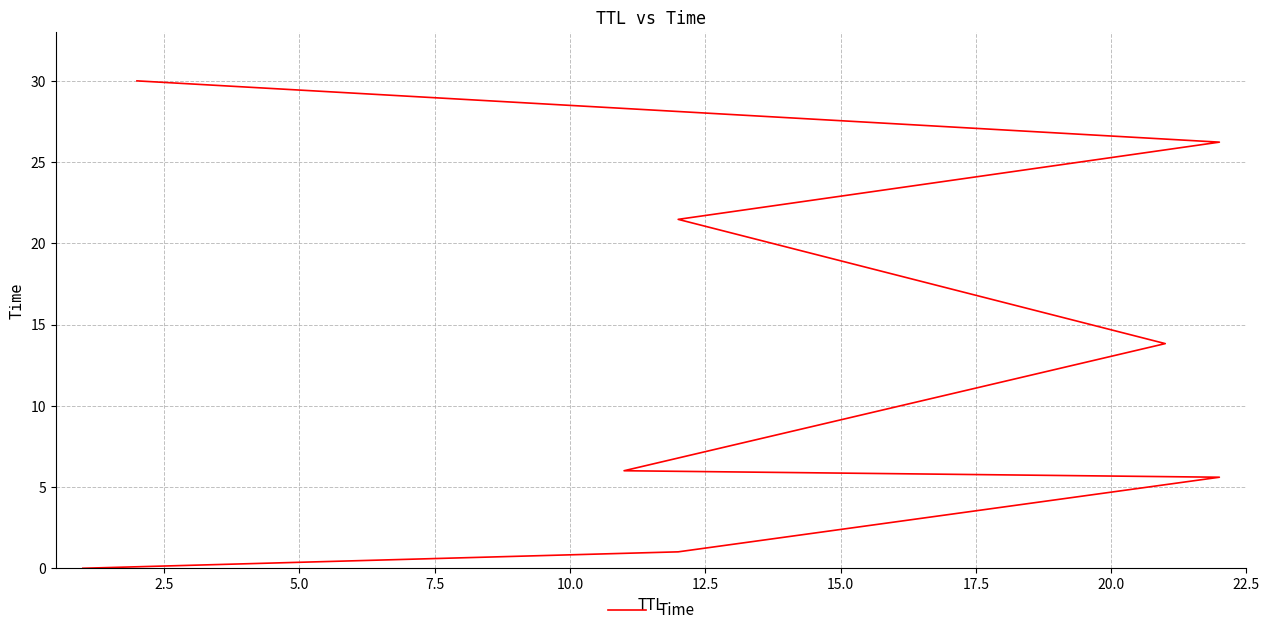

True or false: the data has more than 0 interior local peaks.

False